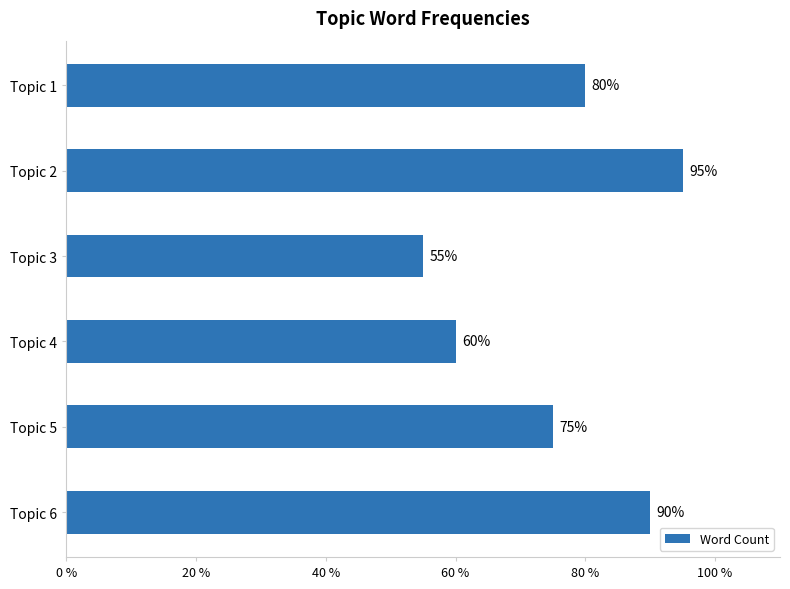

Reading top to bottom, what are all the values shown in this chart?

80	95	55	60	75	90